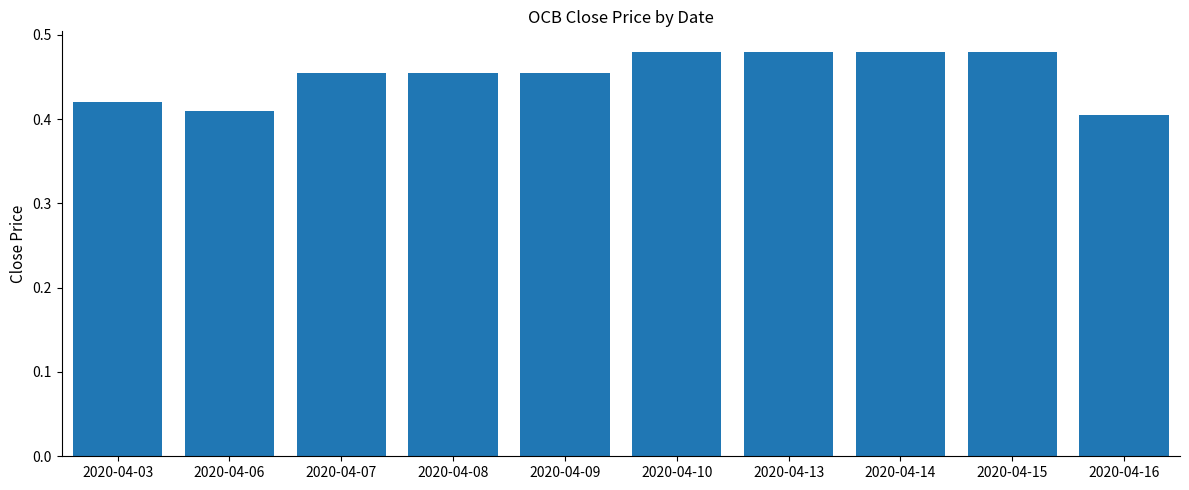

How many values are between 0 and 1?

10